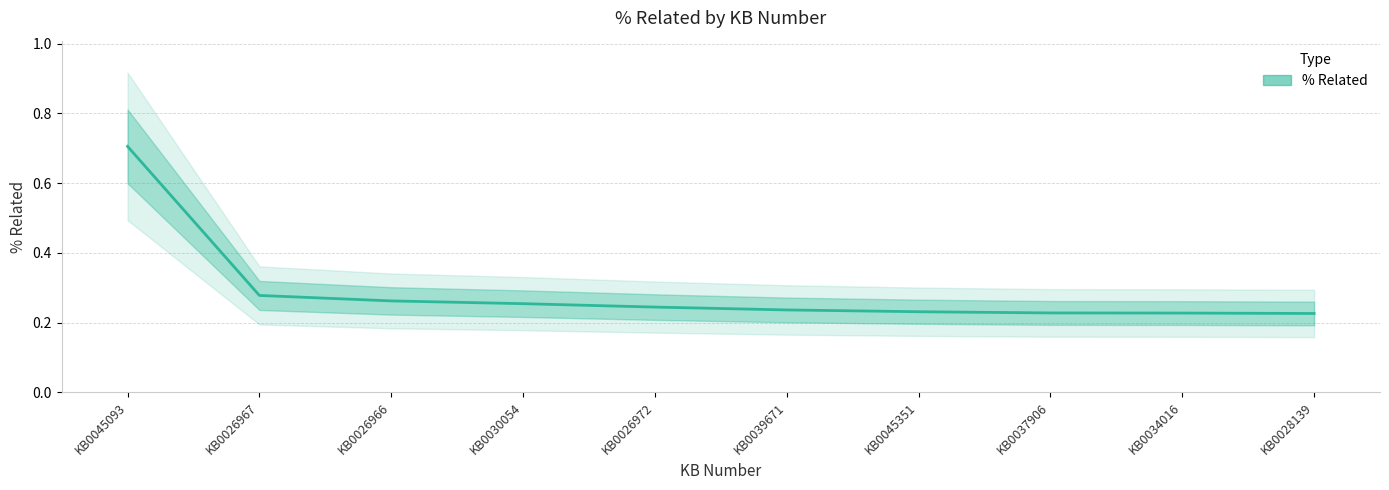

The value at KB0045093 is 0.5. True or false?

False